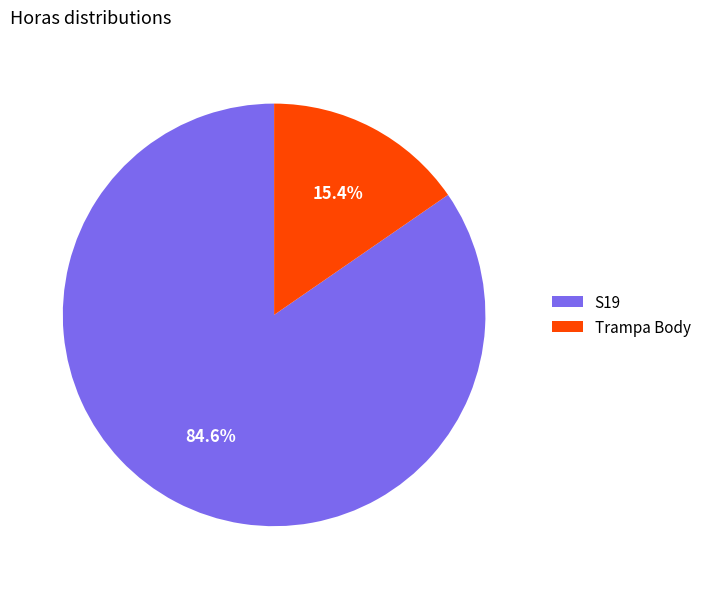

To the nearest percent, what is the average slice percentage?

50%